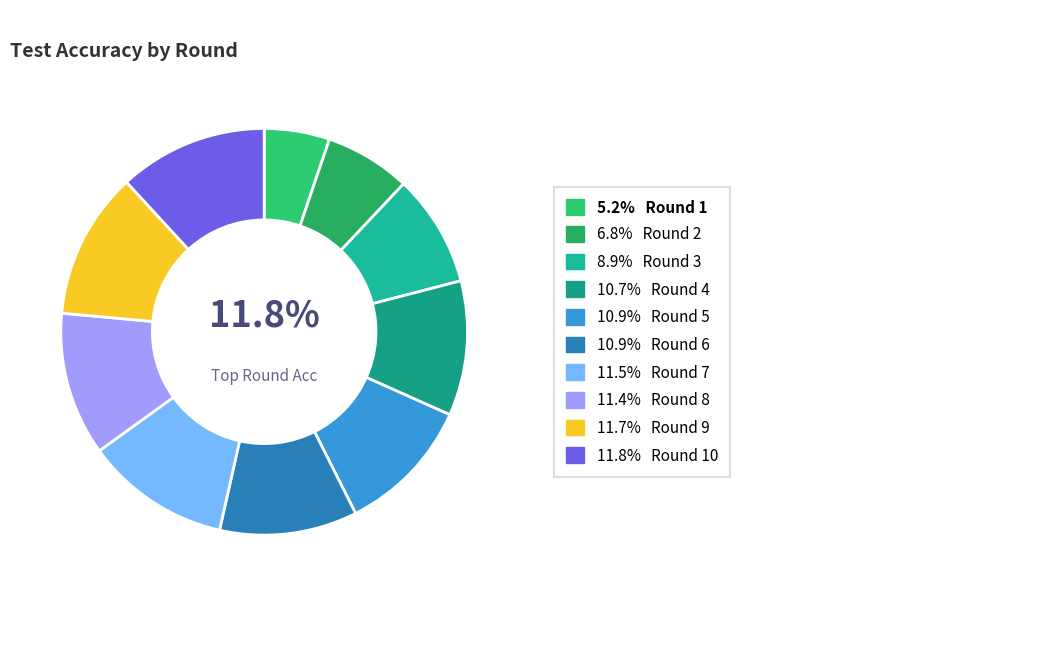

Is it true that 4 is 5% of the pie?

False